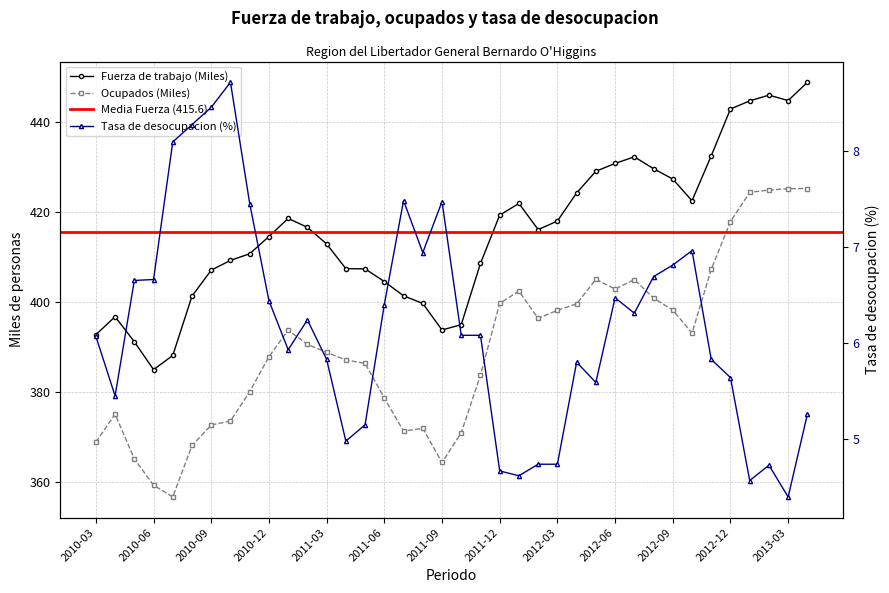

List the labels in order of Fuerza de trabajo (Miles) value, largest first.

2013-04, 2013-02, 2013-03, 2013-01, 2012-12, 2012-11, 2012-07, 2012-06, 2012-08, 2012-05, 2012-09, 2012-04, 2012-10, 2012-01, 2011-12, 2011-01, 2012-03, 2011-02, 2012-02, 2010-12, 2011-03, 2010-11, 2010-10, 2011-11, 2011-04, 2011-05, 2010-09, 2011-06, 2011-07, 2010-08, 2011-08, 2010-04, 2011-10, 2011-09, 2010-03, 2010-05, 2010-07, 2010-06